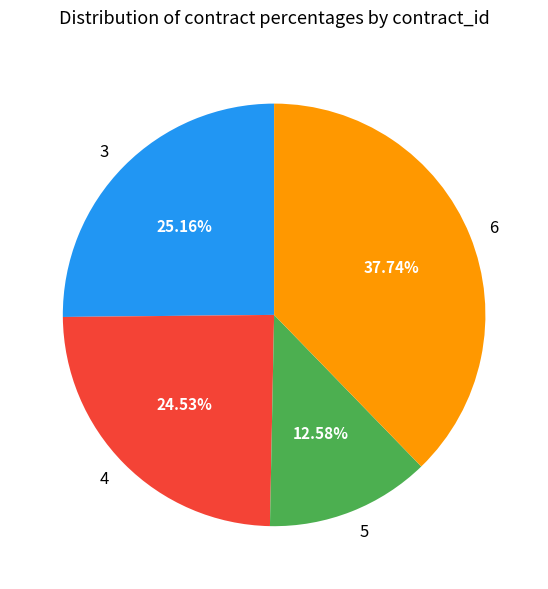

Rank the categories by value from lowest to highest.

5, 4, 3, 6